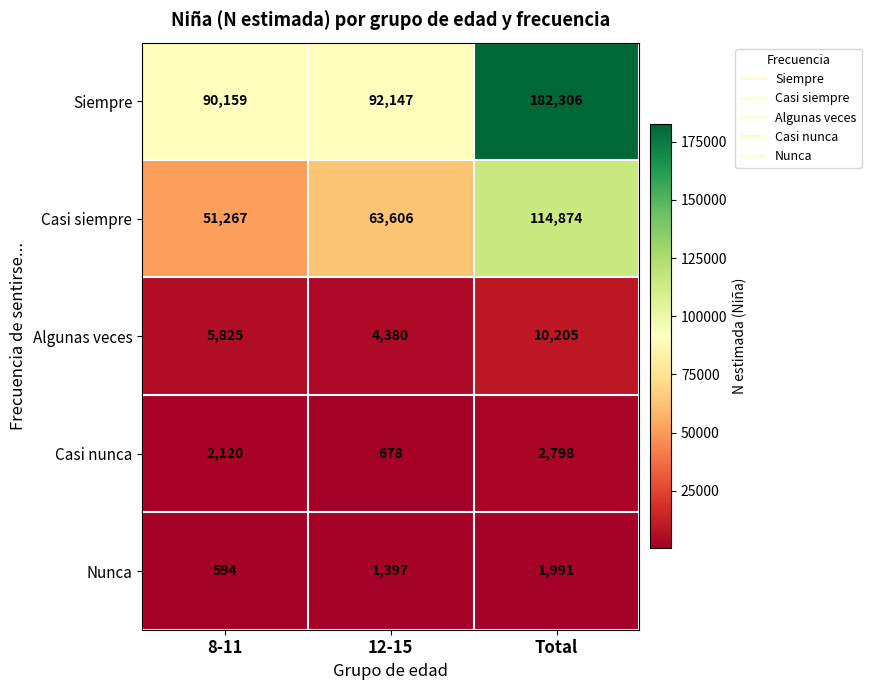

What is the difference between the second highest and minimum values in the Algunas veces series?

1445